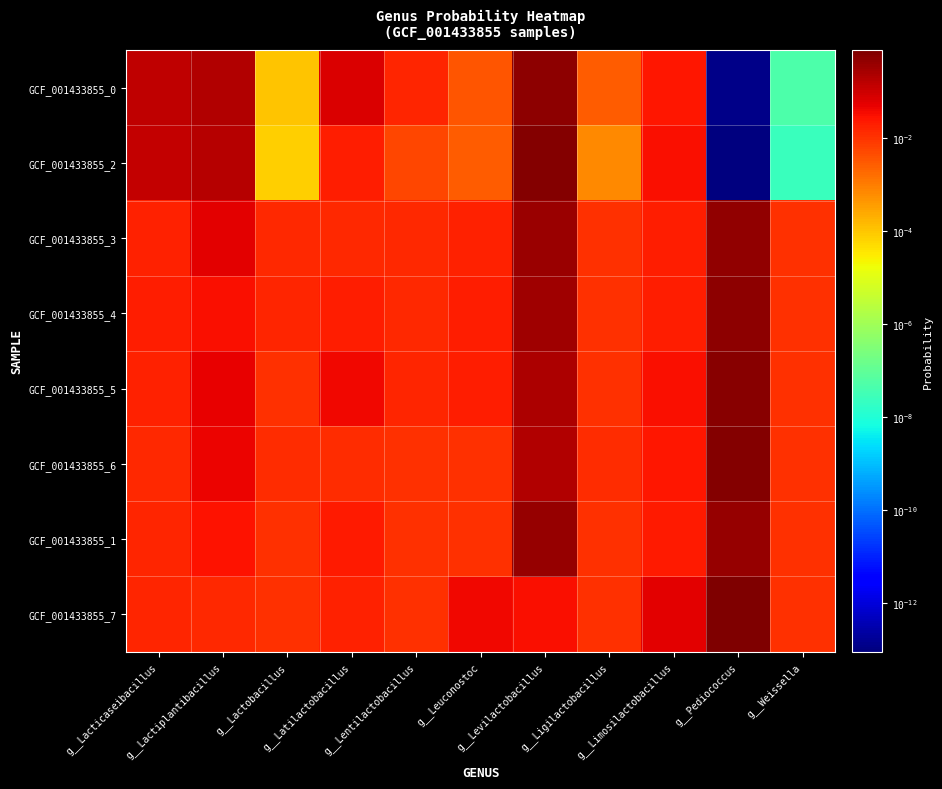

At how many categories does at least one series exceed 0?

11